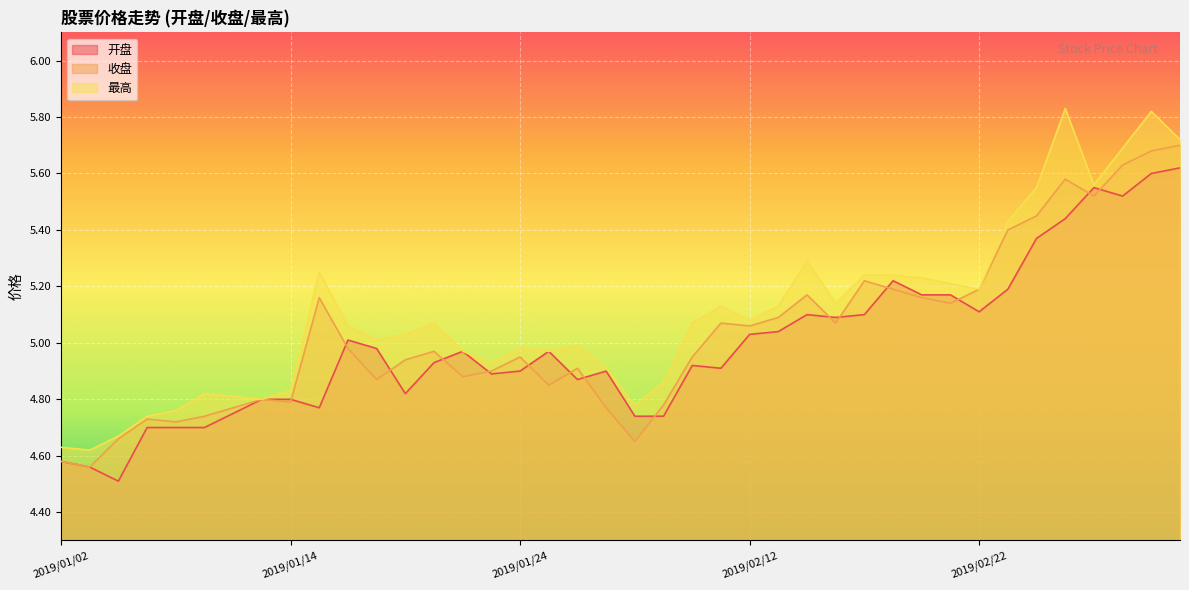

What is the highest value of the 开盘 series?

5.6